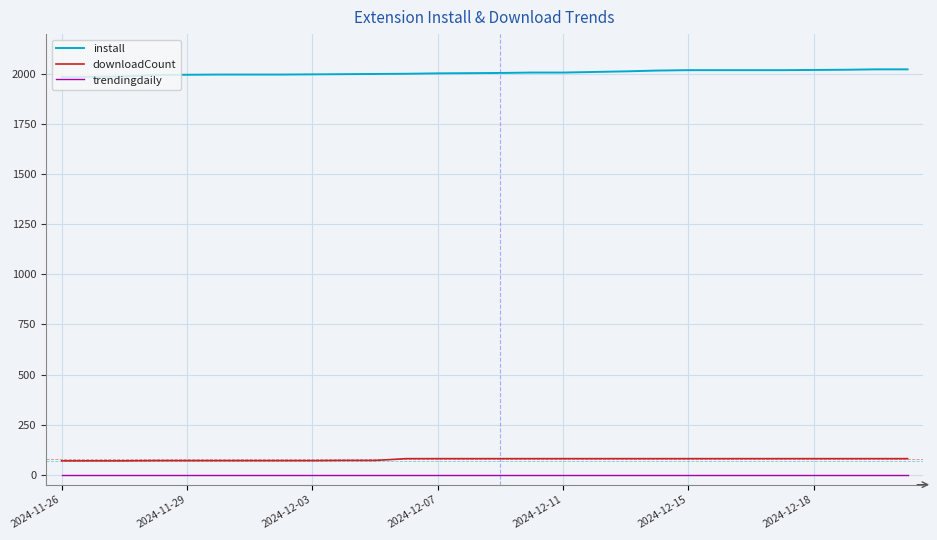

Is this an area chart (filled region under the line)?

No